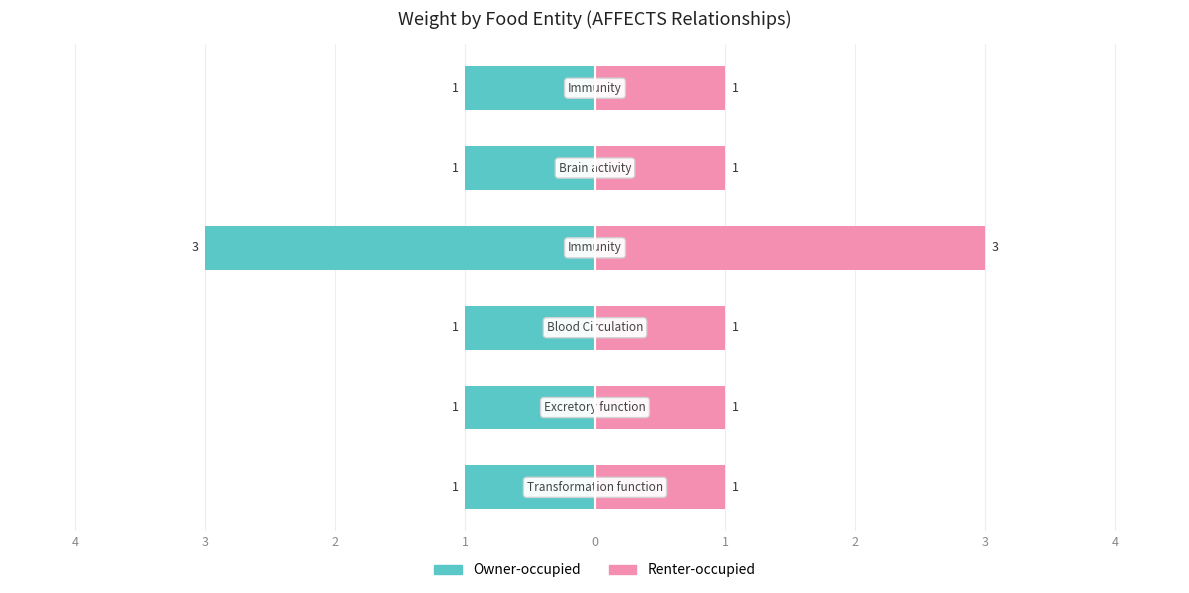

Count the number of categories in the chart.

6